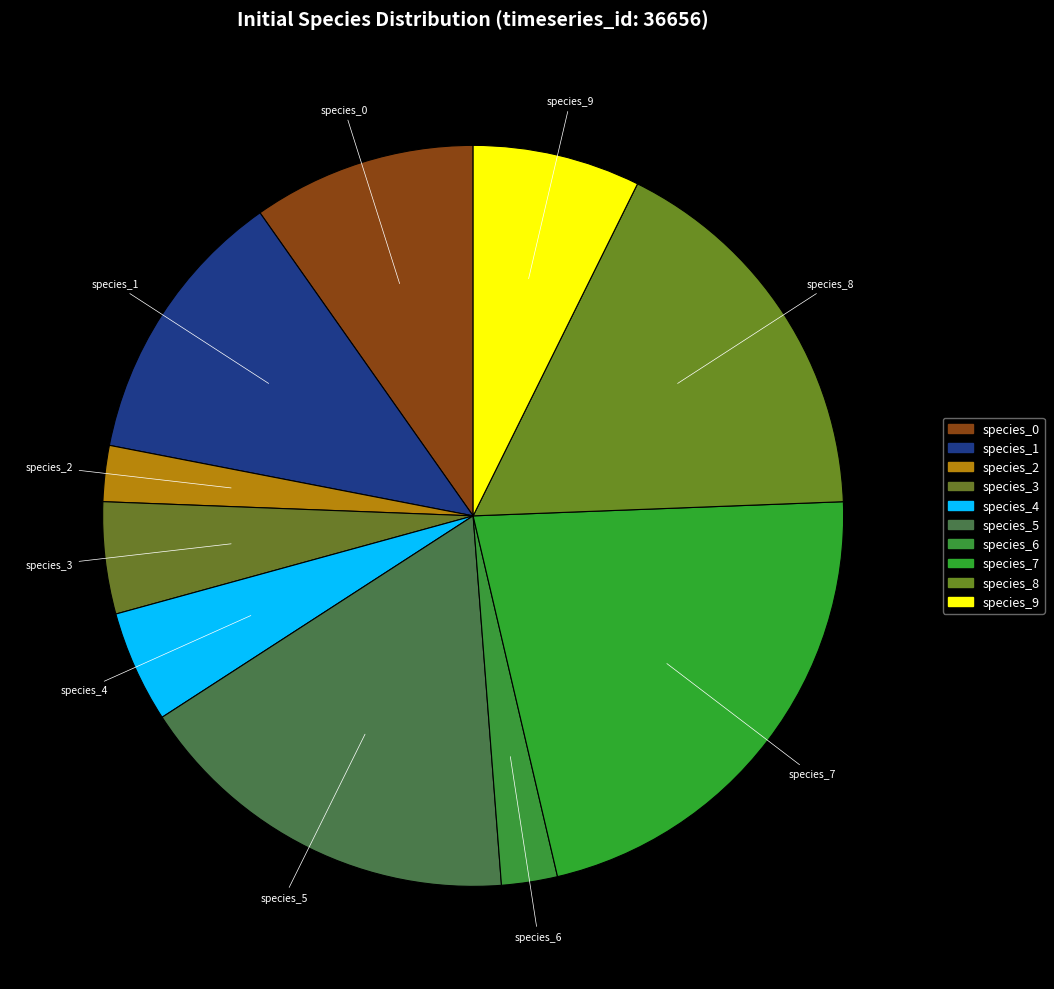

True or false: species_3 accounts for 5% of the total.

True